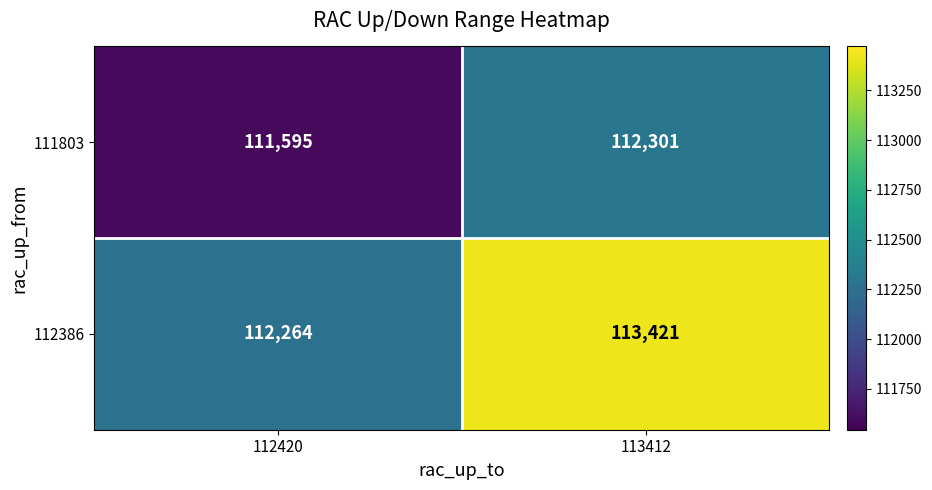

What is the sum of the 111803 values at 113412 and 112420?

223896